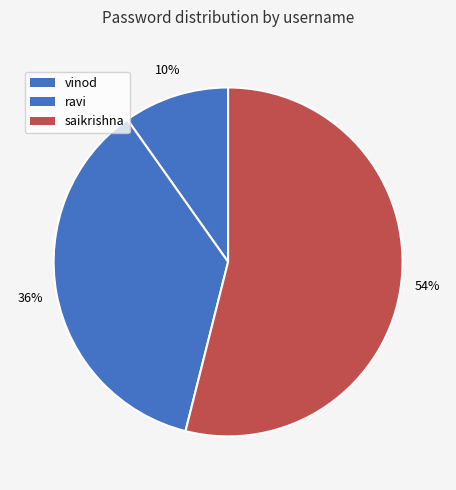

To the nearest percent, what percentage of the pie is saikrishna?

54%